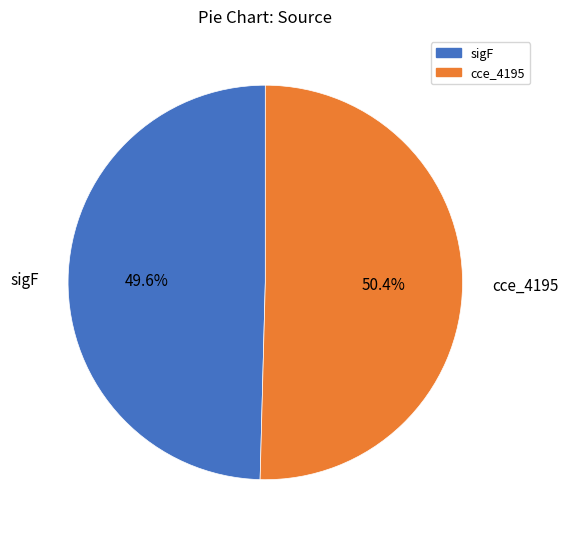

To the nearest percent, what portion does cce_4195 represent?

50%